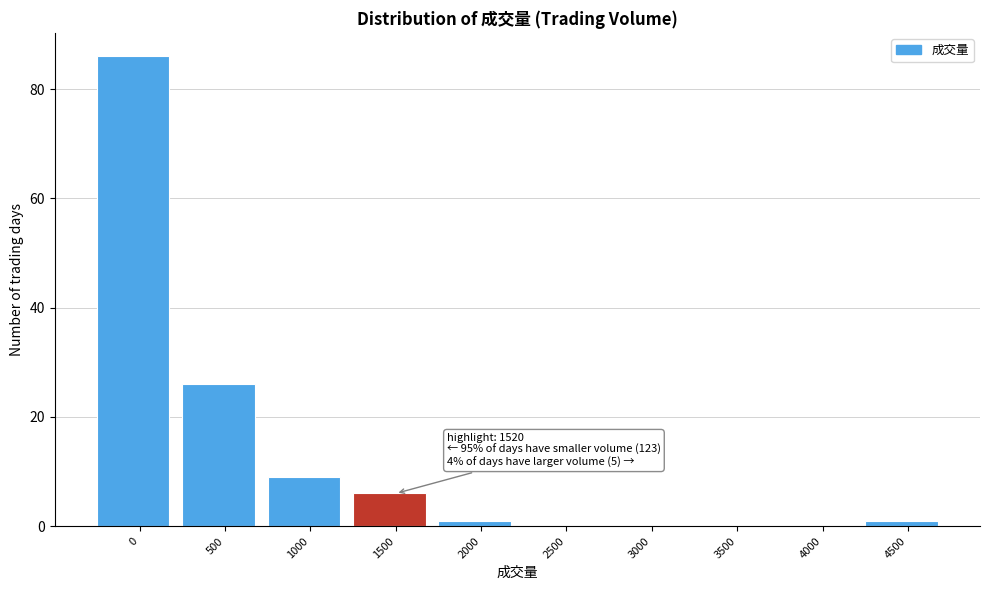

Reading left to right, transcribe all the data shown in this chart.

0=86	500=26	1000=9	1500=6	2000=1	2500=0	3000=0	3500=0	4000=0	4500=1